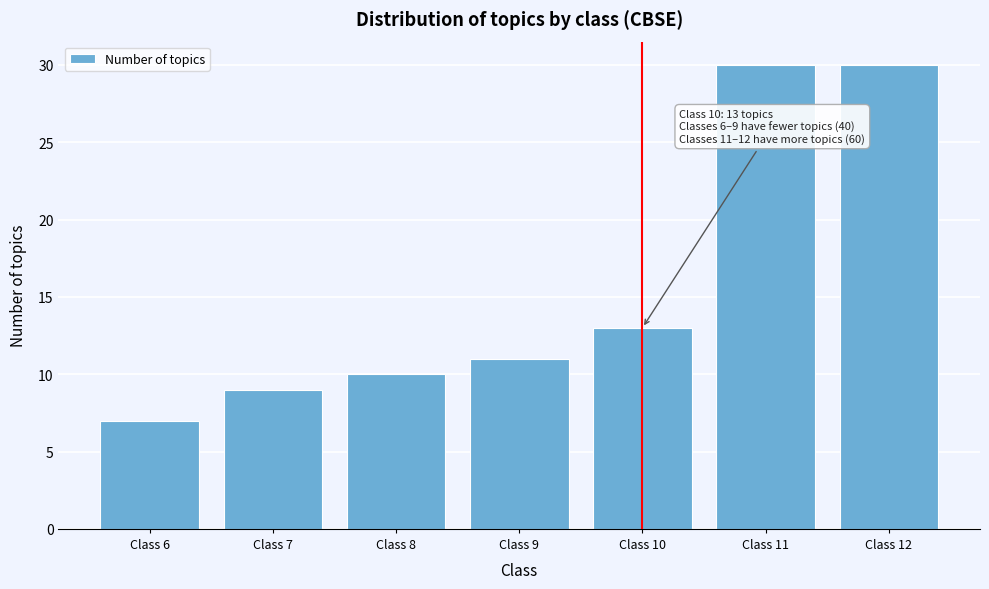

Reading left to right, transcribe all the data shown in this chart.

7	9	10	11	13	30	30